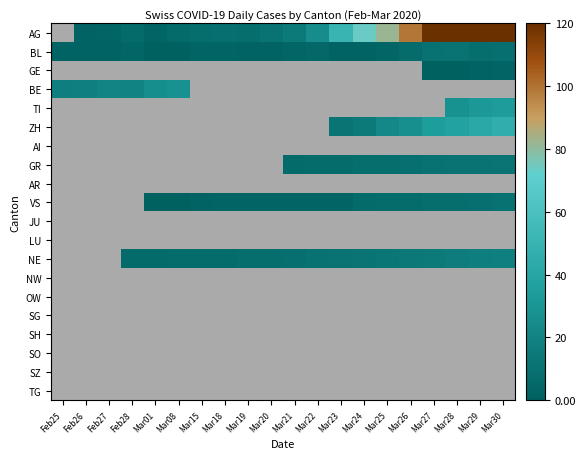

Which series changed the most between Mar18 and Mar29?

AG